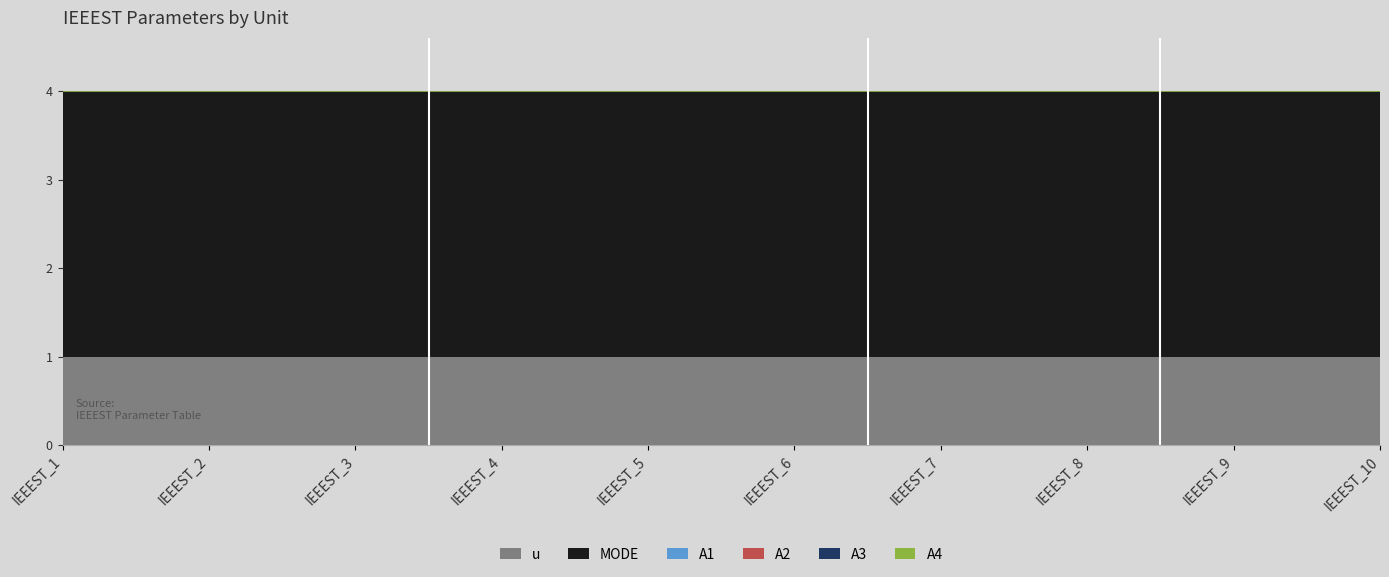

What is the maximum value shown in the chart?

3